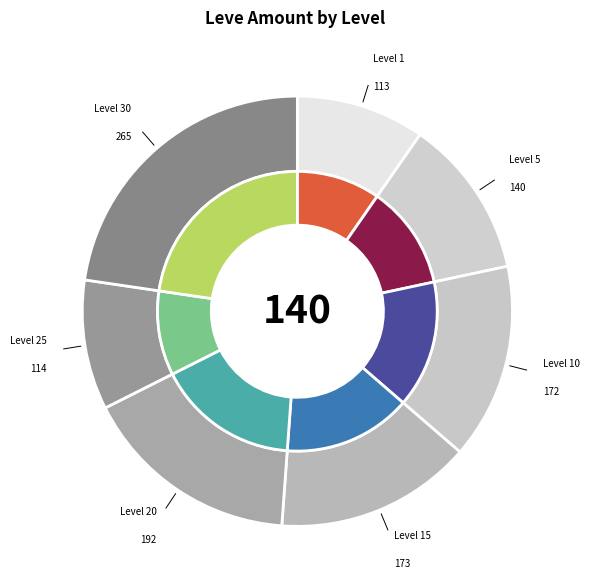

What is the change in value from Level 1 to Level 30?

+152